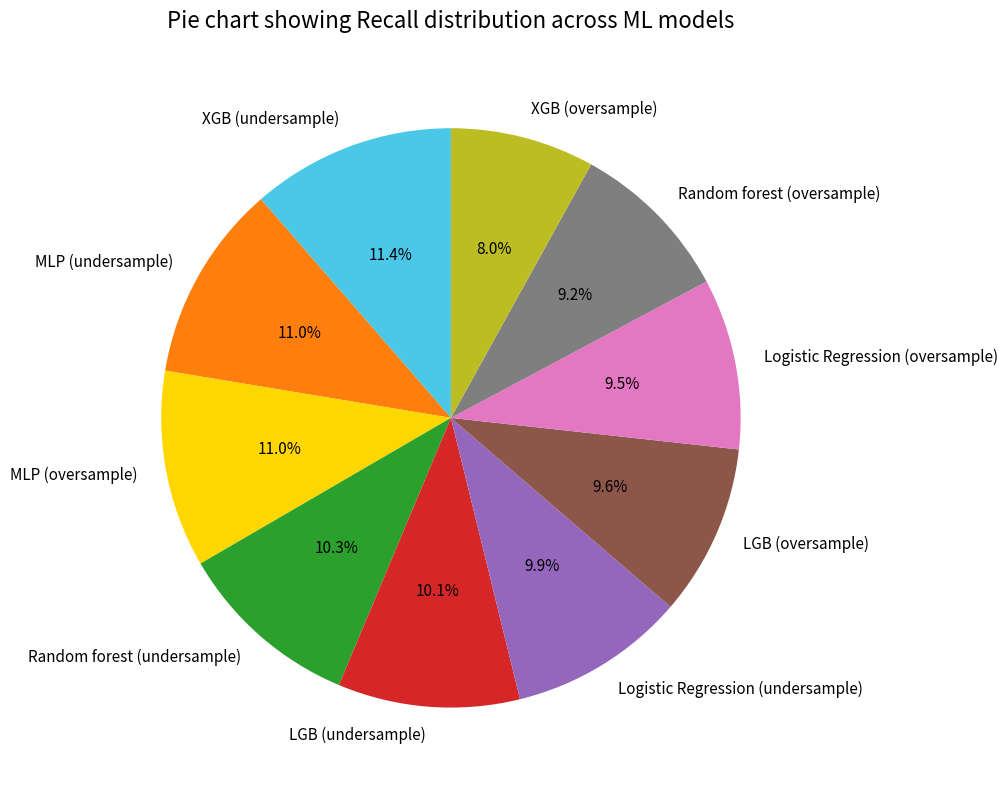

Between XGB (oversample) and Logistic Regression (undersample), which is larger?

Logistic Regression (undersample)